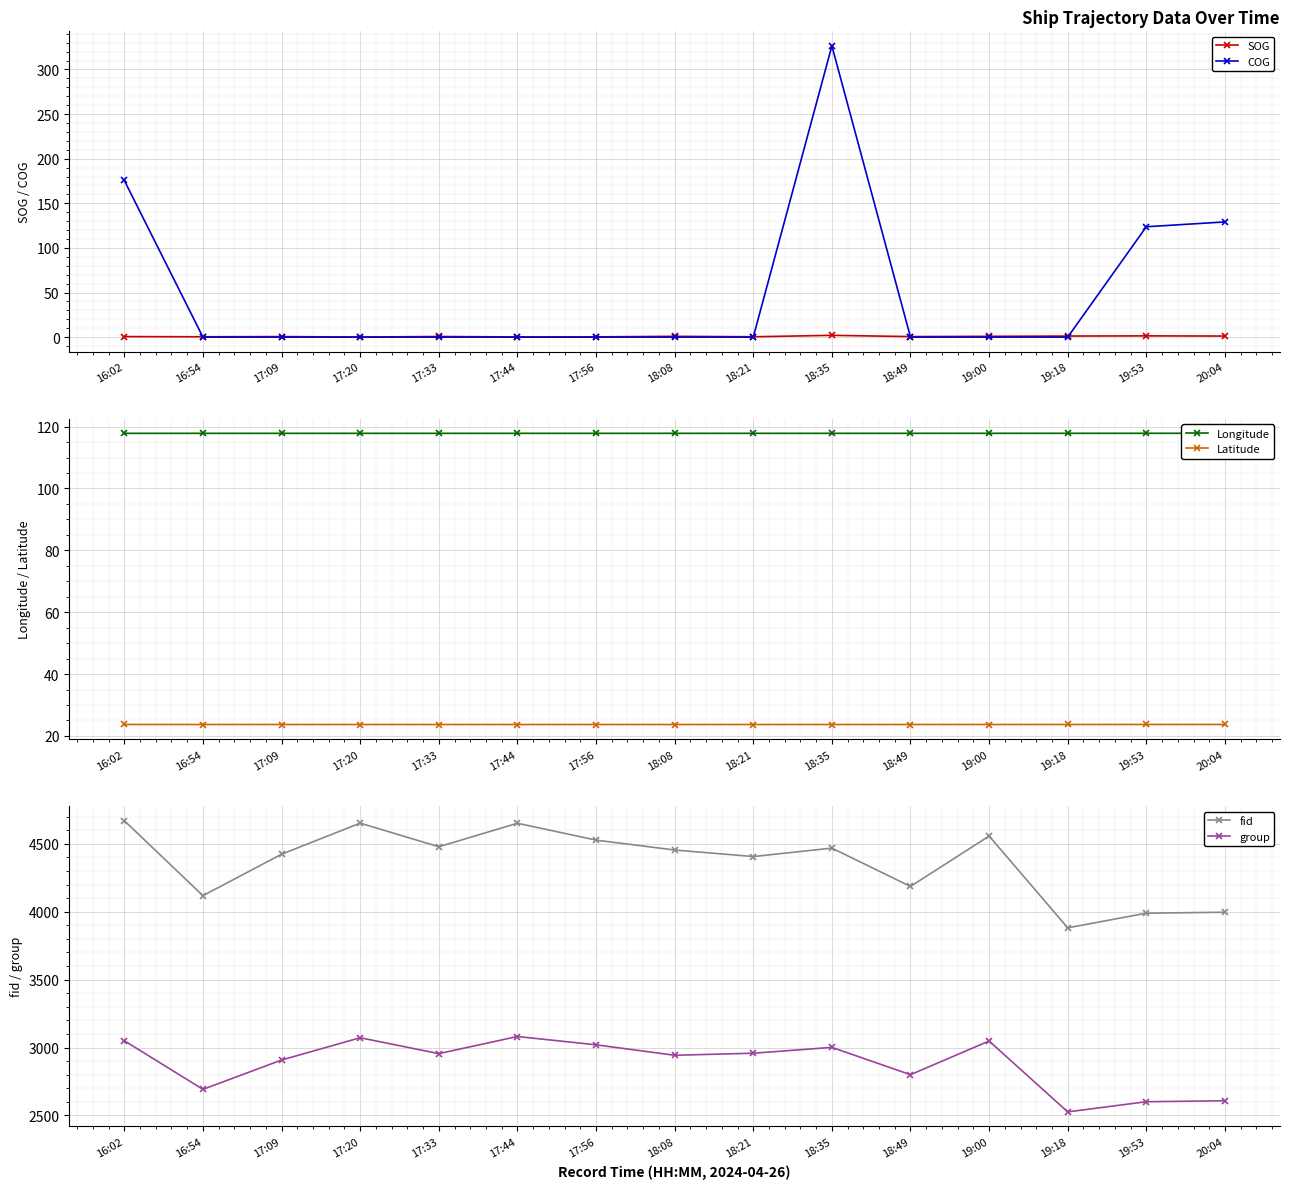

Which category has the highest value in the COG series?

18:35